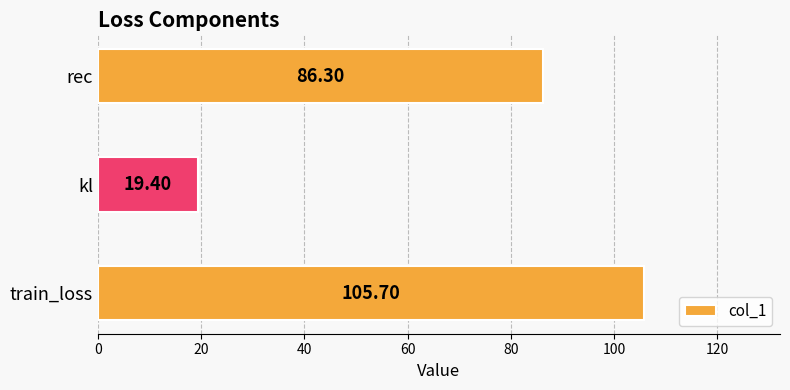

How many data points are above 86?

2